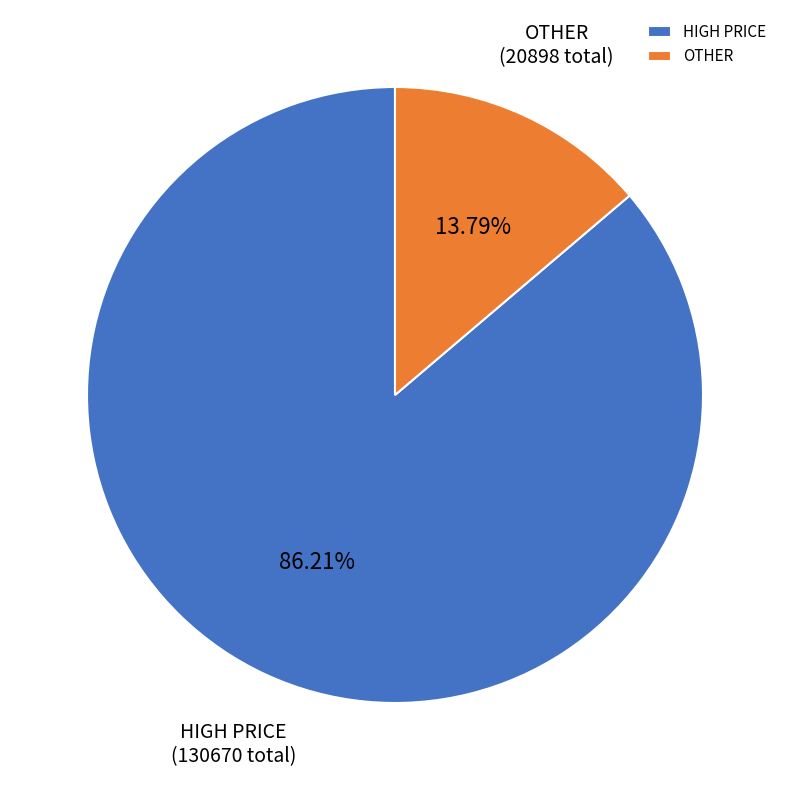

Rank the categories by value from highest to lowest.

HIGH PRICE, OTHER